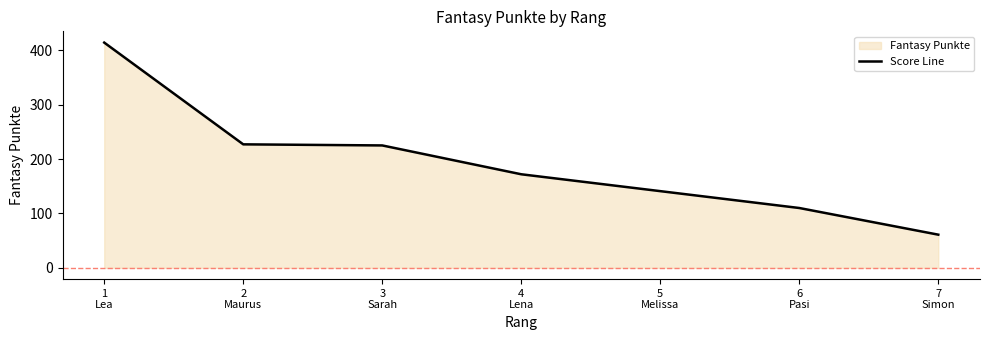

What is the label of the 7th point from the left?

7
Simon